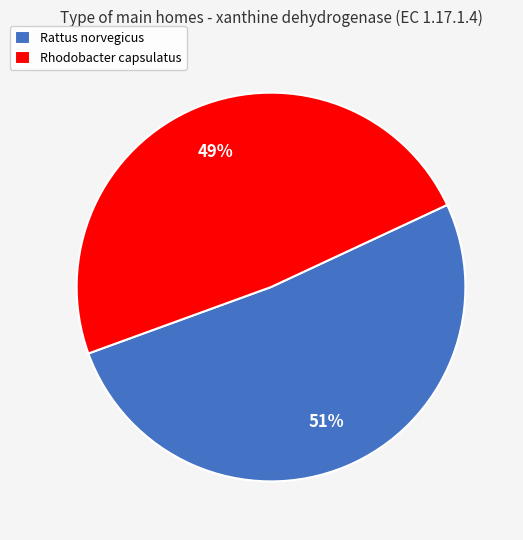

How many slices are in this pie chart?

2